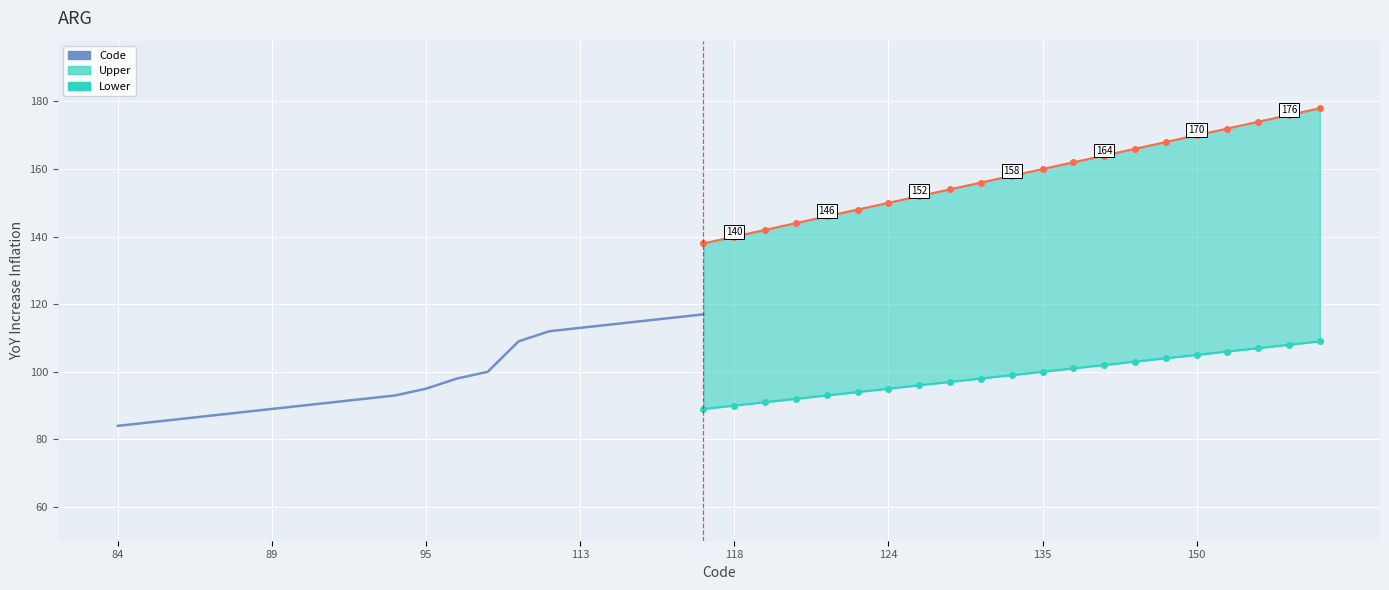

What is the maximum value shown in the chart?

178